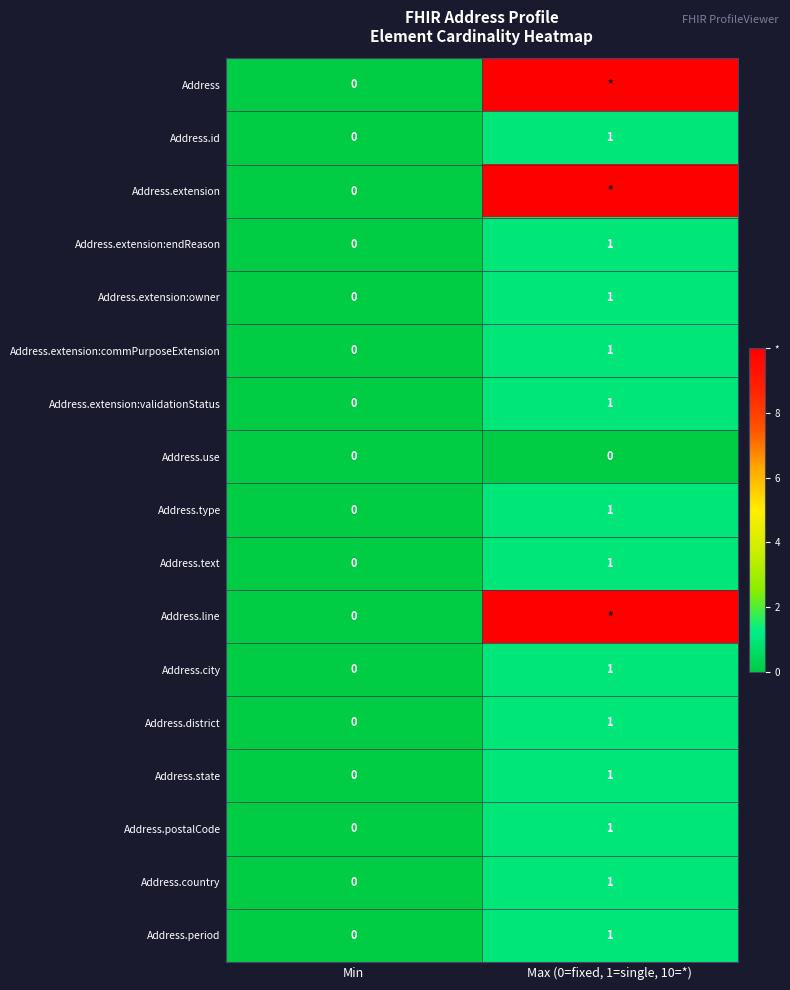

List the labels in order of Address.country value, smallest first.

Min, Max (0=fixed, 1=single, 10=*)